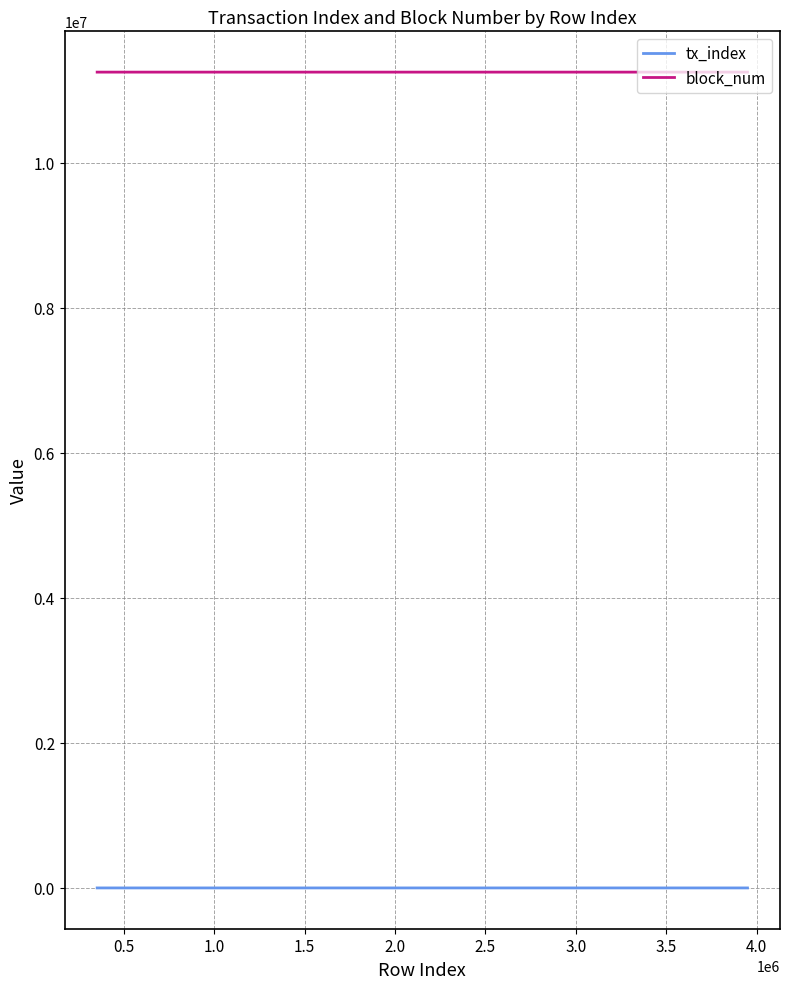

True or false: tx_index has more than 1 interior local peaks.

False